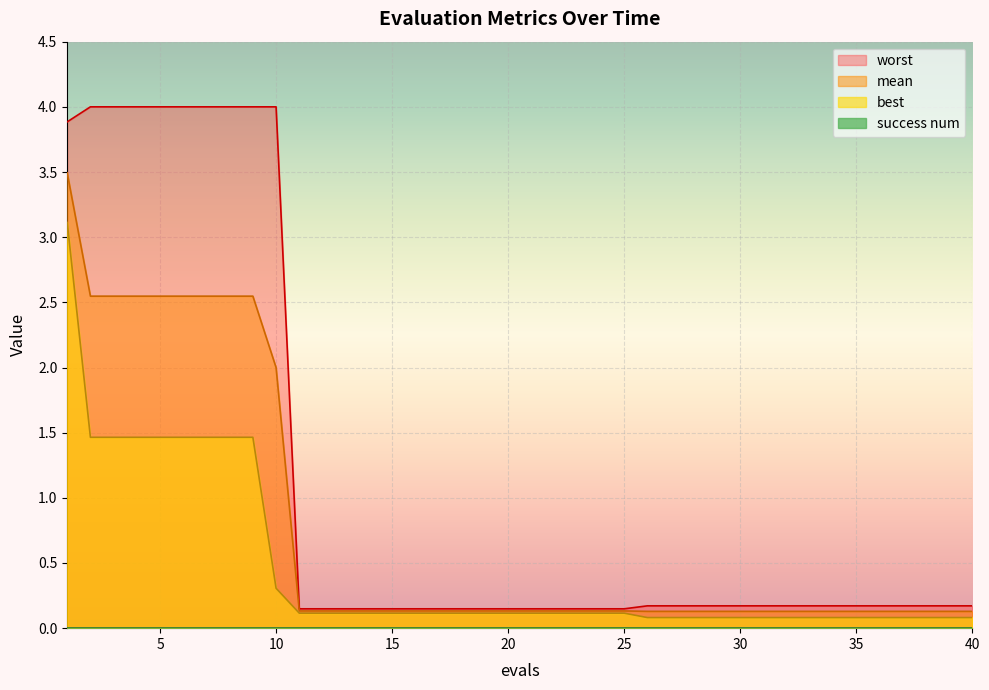

Reading left to right, what are all the values shown in this chart?

mean: 1=3.5	2=2.5	3=2.5	4=2.5	5=2.5	6=2.5	7=2.5	8=2.5	9=2.5	10=2.0	11=0.1	12=0.1	13=0.1	14=0.1	15=0.1	16=0.1	17=0.1	18=0.1	19=0.1	20=0.1	21=0.1	22=0.1	23=0.1	24=0.1	25=0.1	26=0.1	27=0.1	28=0.1	29=0.1	30=0.1	31=0.1	32=0.1	33=0.1	34=0.1	35=0.1	36=0.1	37=0.1	38=0.1	39=0.1	40=0.1
best: 1=3.1	2=1.5	3=1.5	4=1.5	5=1.5	6=1.5	7=1.5	8=1.5	9=1.5	10=0.3	11=0.1	12=0.1	13=0.1	14=0.1	15=0.1	16=0.1	17=0.1	18=0.1	19=0.1	20=0.1	21=0.1	22=0.1	23=0.1	24=0.1	25=0.1	26=0.1	27=0.1	28=0.1	29=0.1	30=0.1	31=0.1	32=0.1	33=0.1	34=0.1	35=0.1	36=0.1	37=0.1	38=0.1	39=0.1	40=0.1
worst: 1=3.9	2=4.0	3=4.0	4=4.0	5=4.0	6=4.0	7=4.0	8=4.0	9=4.0	10=4.0	11=0.1	12=0.1	13=0.1	14=0.1	15=0.1	16=0.1	17=0.1	18=0.1	19=0.1	20=0.1	21=0.1	22=0.1	23=0.1	24=0.1	25=0.1	26=0.2	27=0.2	28=0.2	29=0.2	30=0.2	31=0.2	32=0.2	33=0.2	34=0.2	35=0.2	36=0.2	37=0.2	38=0.2	39=0.2	40=0.2